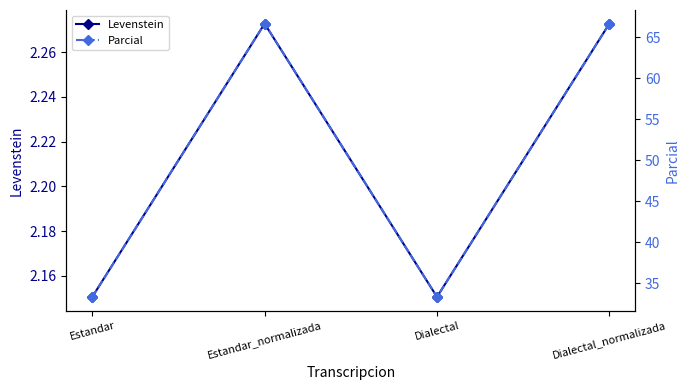

What are all the series names shown in the legend?

Levenstein, Parcial